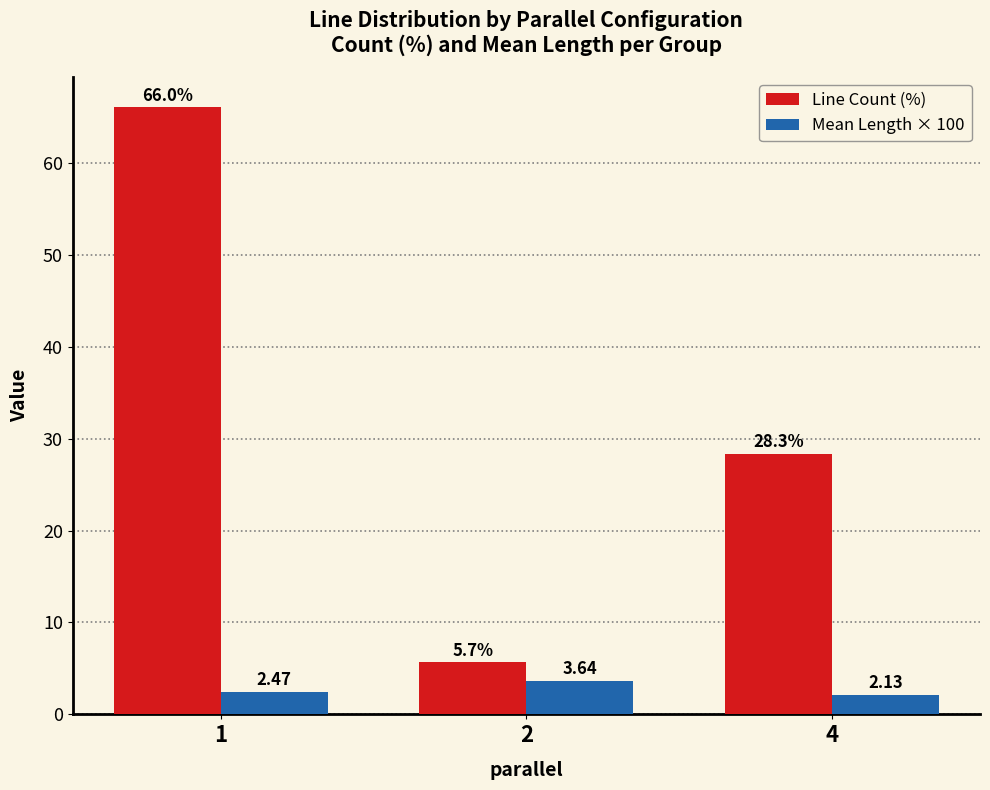

Is it true that Line Count (%) equals 39.1 at 4?

False